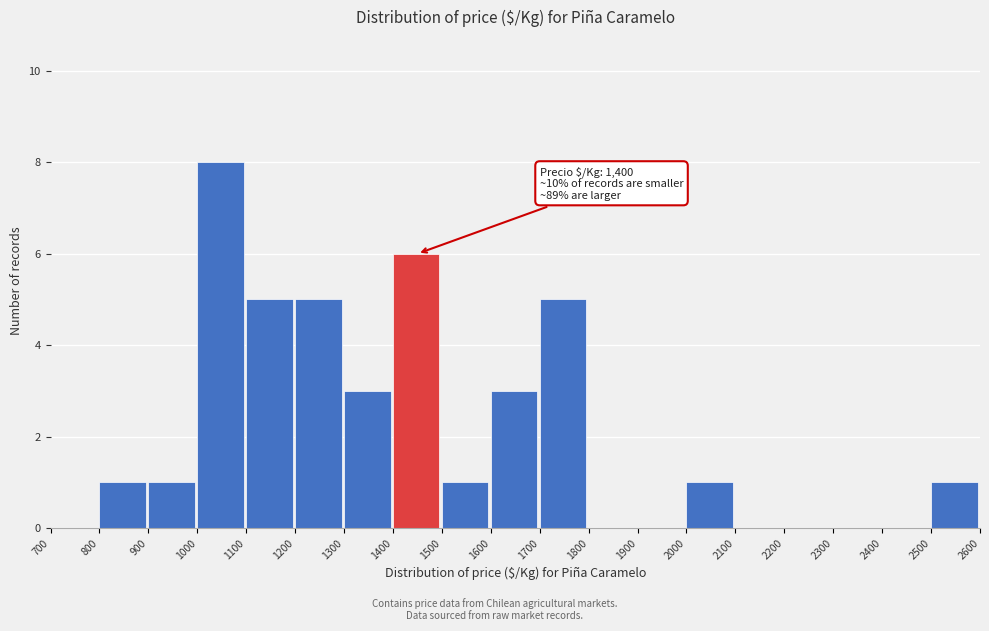

Over which range of the x-axis is the bar tallest?

1000 to 1100